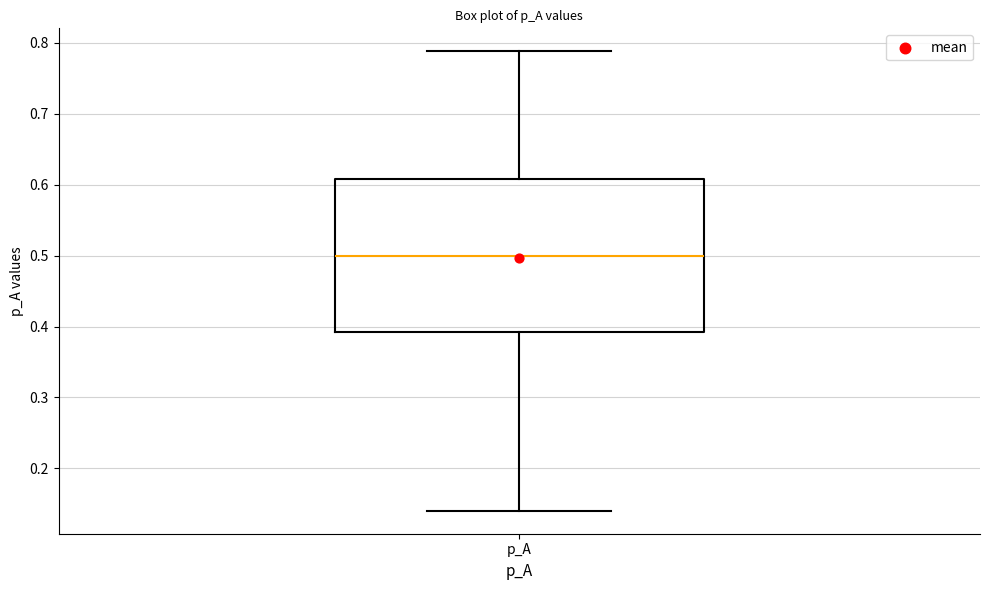

Where does the median line of the box for p_A sit on the y-axis? The values are not printed on the chart, so give them approximately, as read against the axis.

0.50